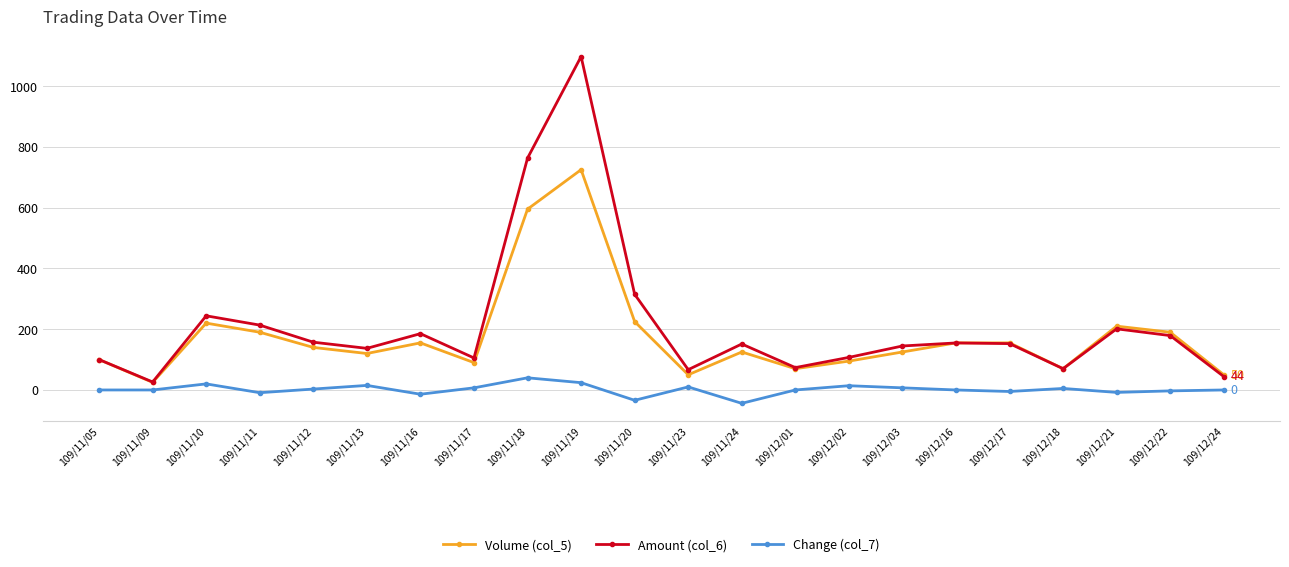

Which series has the largest range (max minus min)?

Amount (col_6)